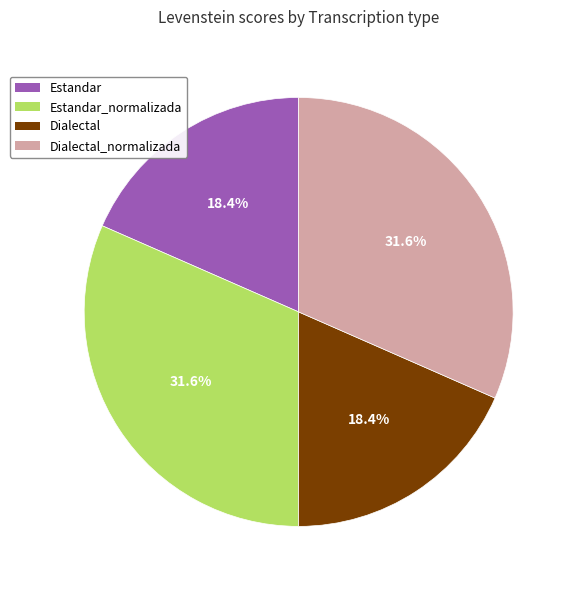

Approximately how many times larger is the value at Estandar compared to Dialectal?

1.0